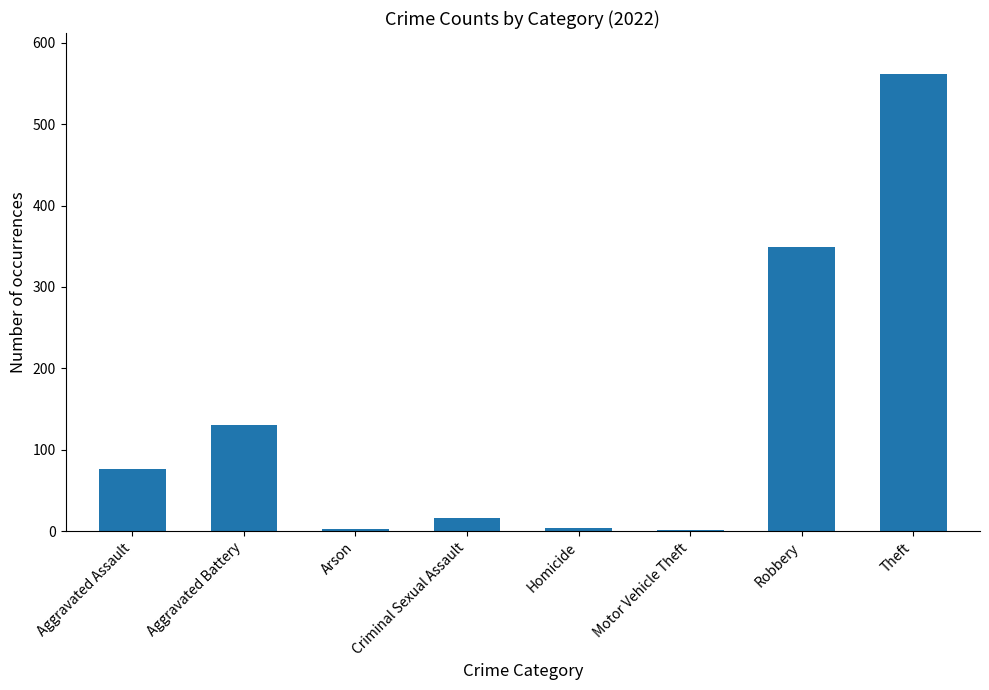

What is the change in value from Robbery to Theft?

+213